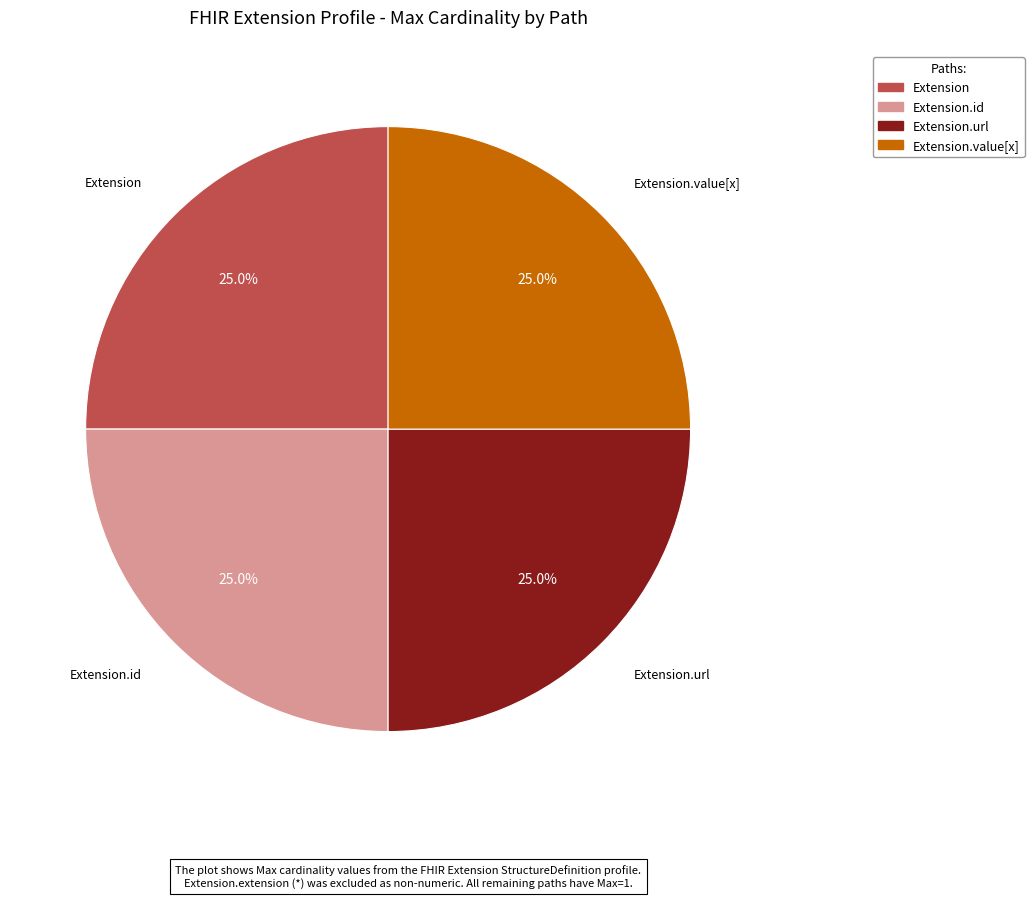

Does any single category account for the majority?

No